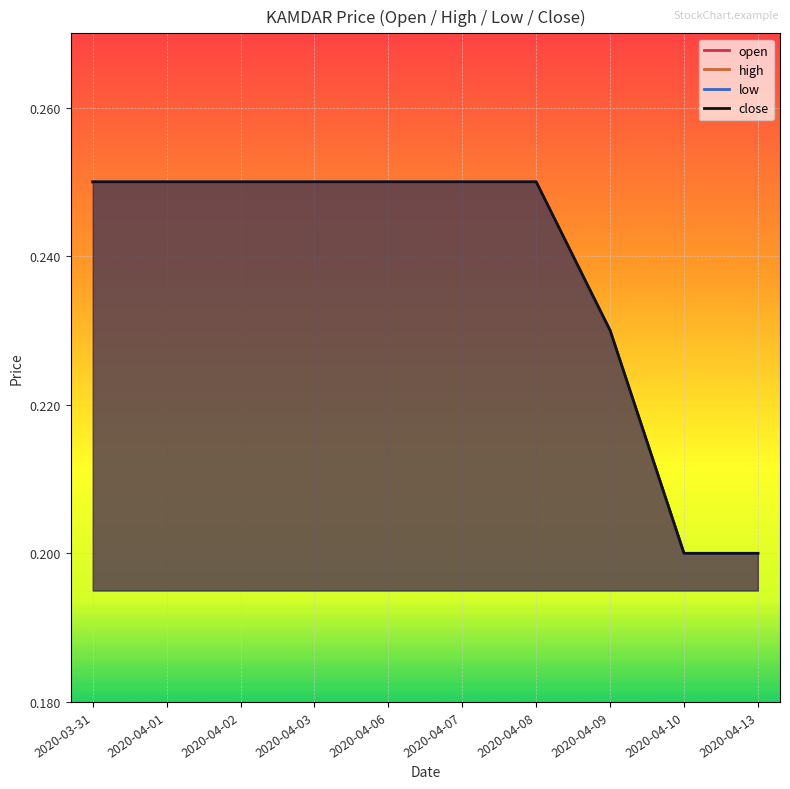

How many lines are shown in the chart?

4